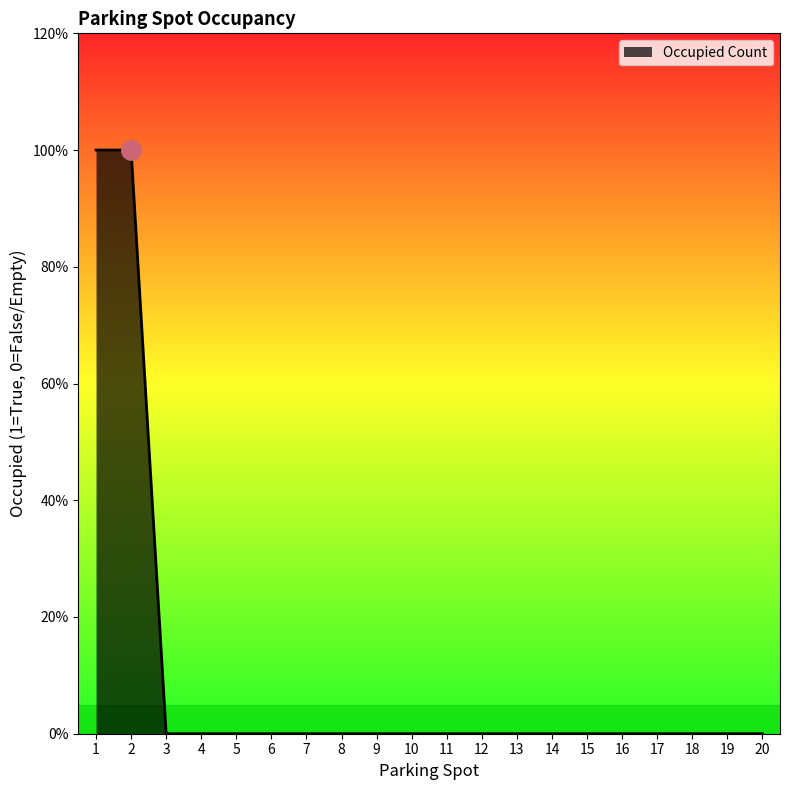

Is it true that the value at 5 is 0?

True